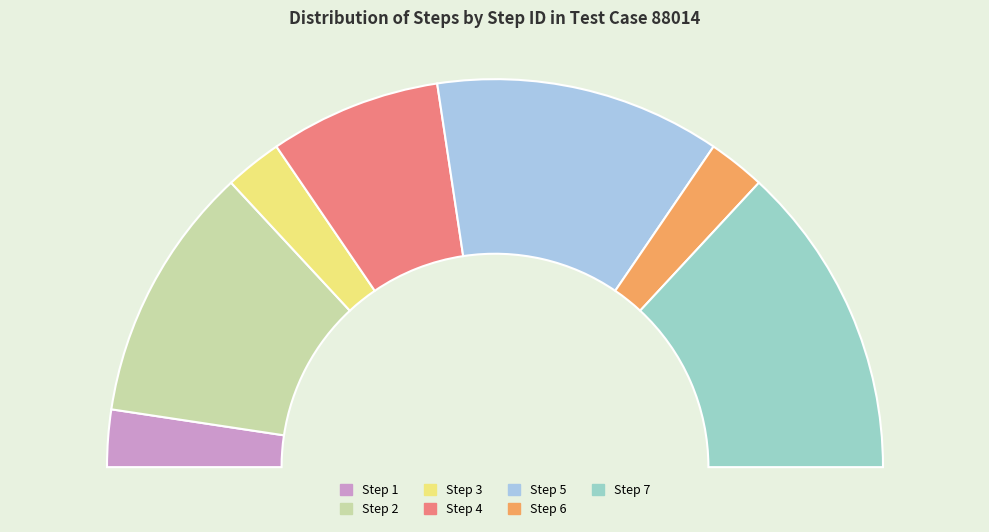

Which slice is the smallest?

Step 1